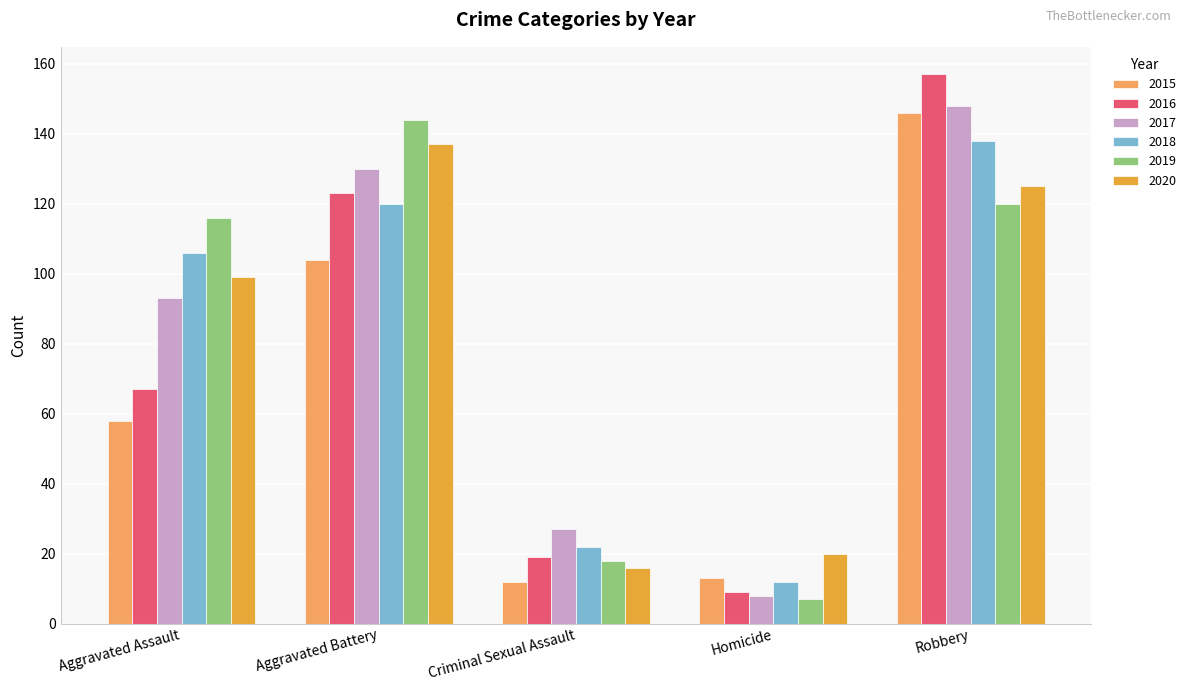

Does the chart contain stacked bars?

No